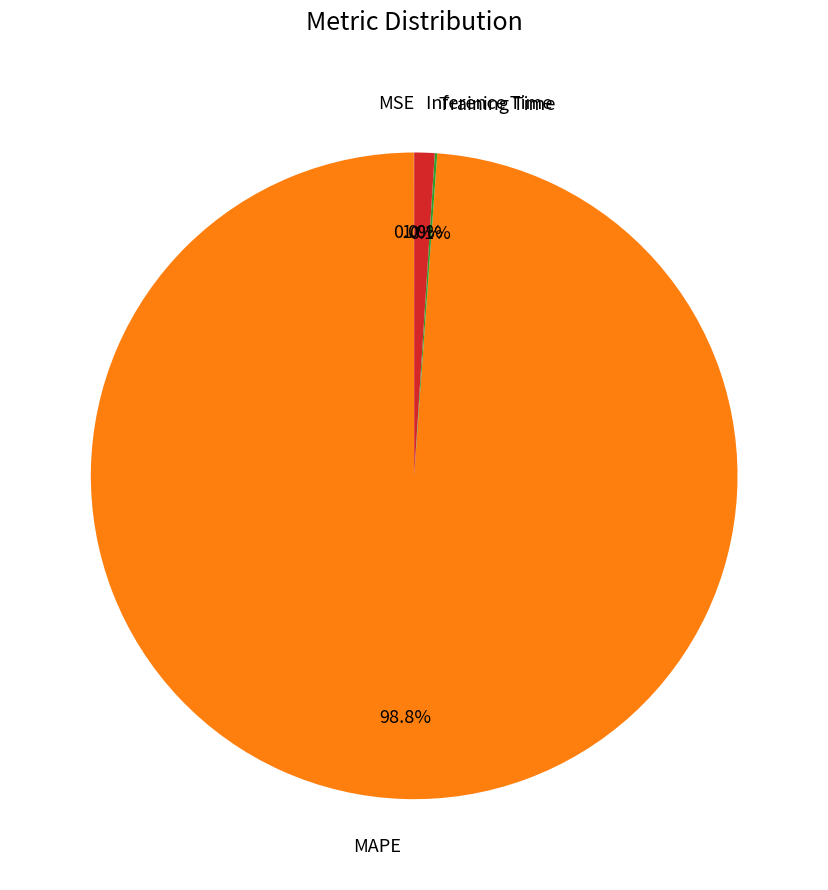

Which has a higher value, Inference Time or MAPE?

MAPE